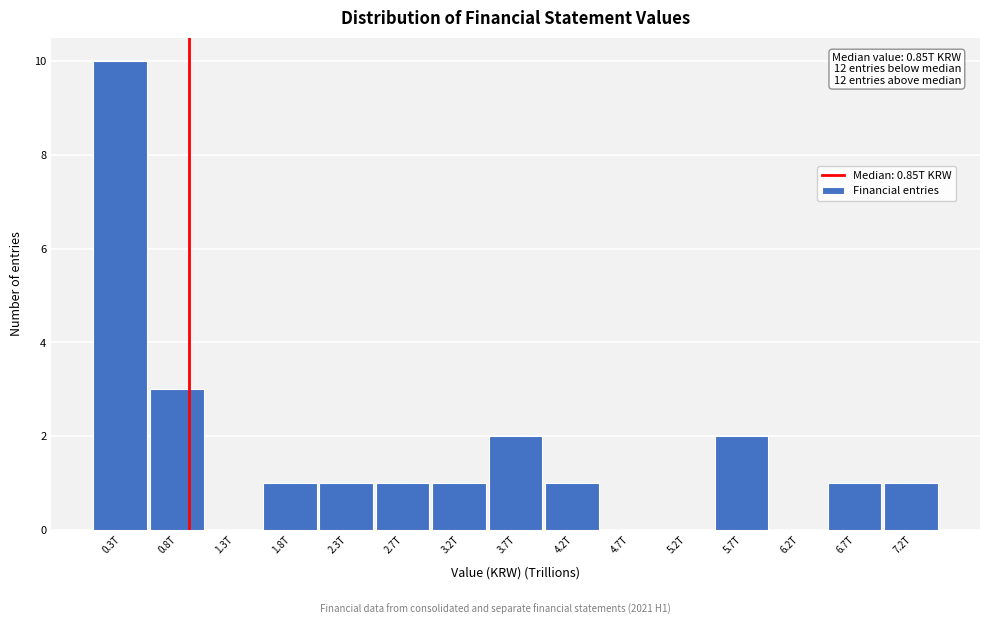

Reading right to left, list all the values displayed in this chart.

7.2T=1	6.7T=1	6.2T=0	5.7T=2	5.2T=0	4.7T=0	4.2T=1	3.7T=2	3.2T=1	2.7T=1	2.3T=1	1.8T=1	1.3T=0	0.8T=3	0.3T=10